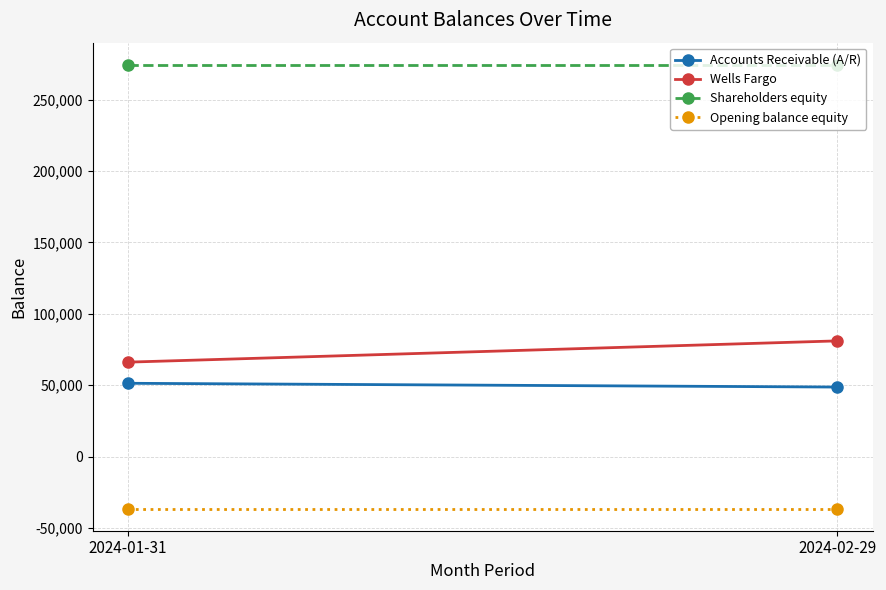

What is the total value across all series at 2024-01-31?

355612.7